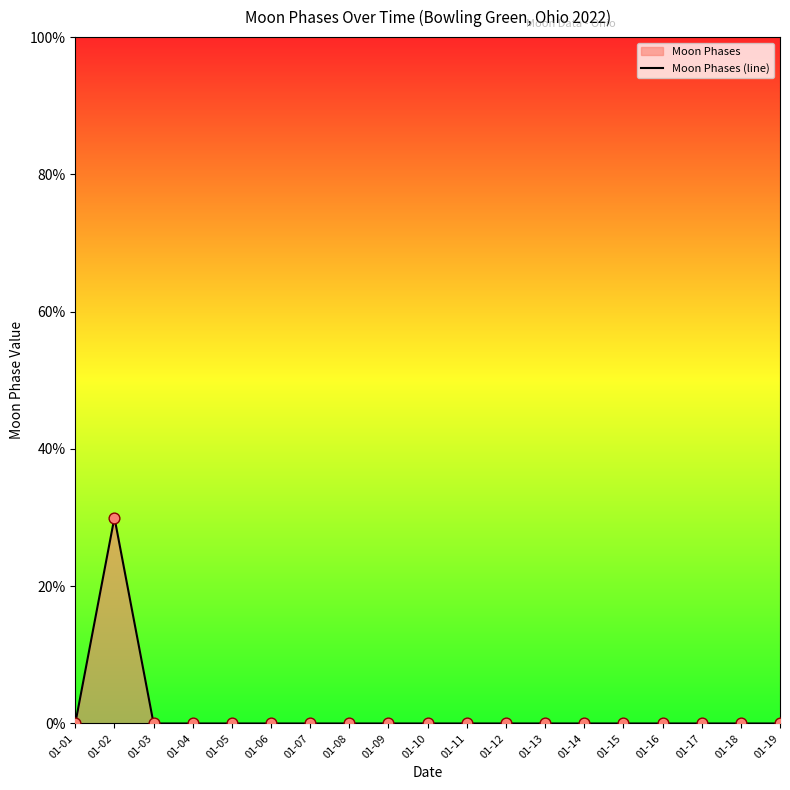

Between 01-14 and 01-06, which is larger?

01-14